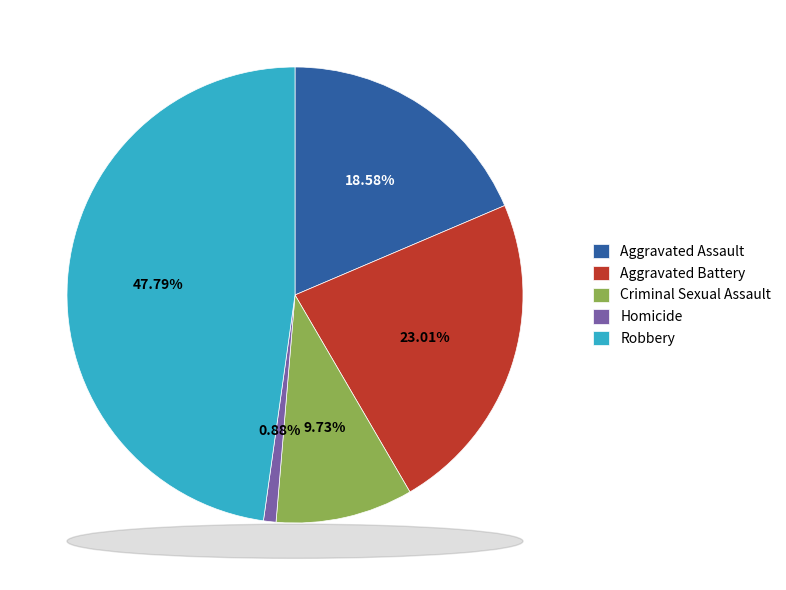

Which category has the biggest portion of the pie?

Robbery